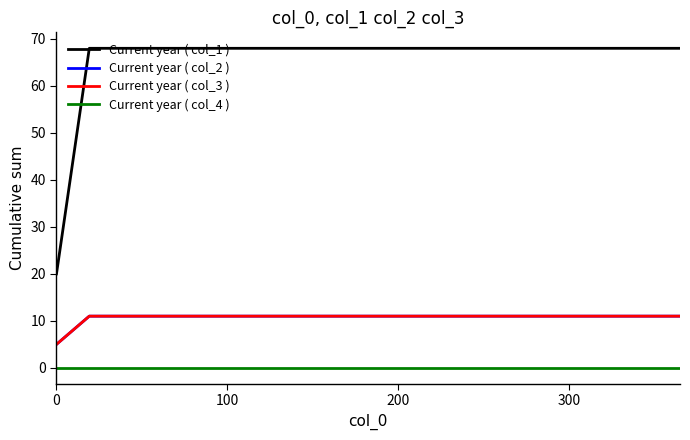

True or false: Current year ( col_3 ) has more than 1 interior local peaks.

False